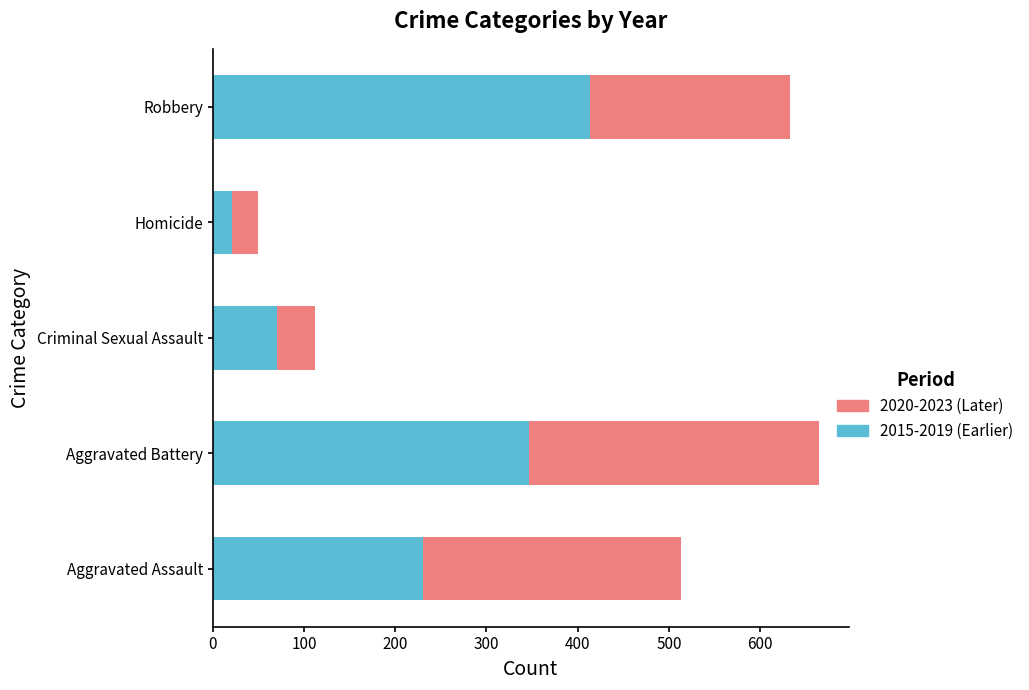

What is the approximate value of 2015-2019 (Earlier) at Aggravated Battery, to the nearest 10?

350